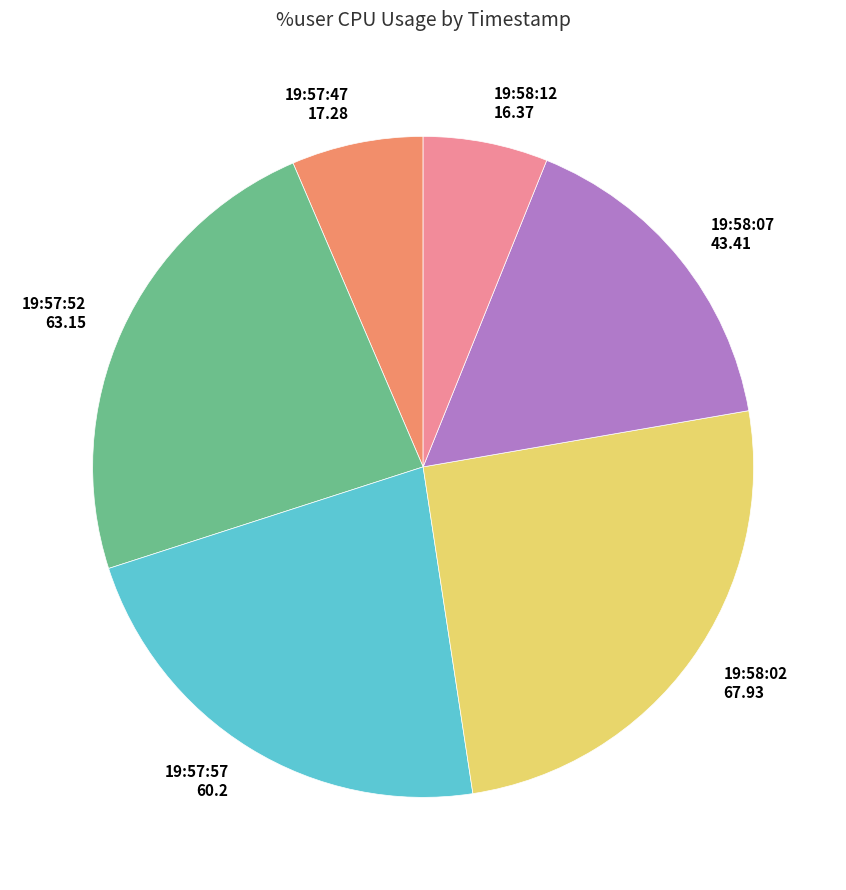

Is 19:58:07 the majority of the pie?

No